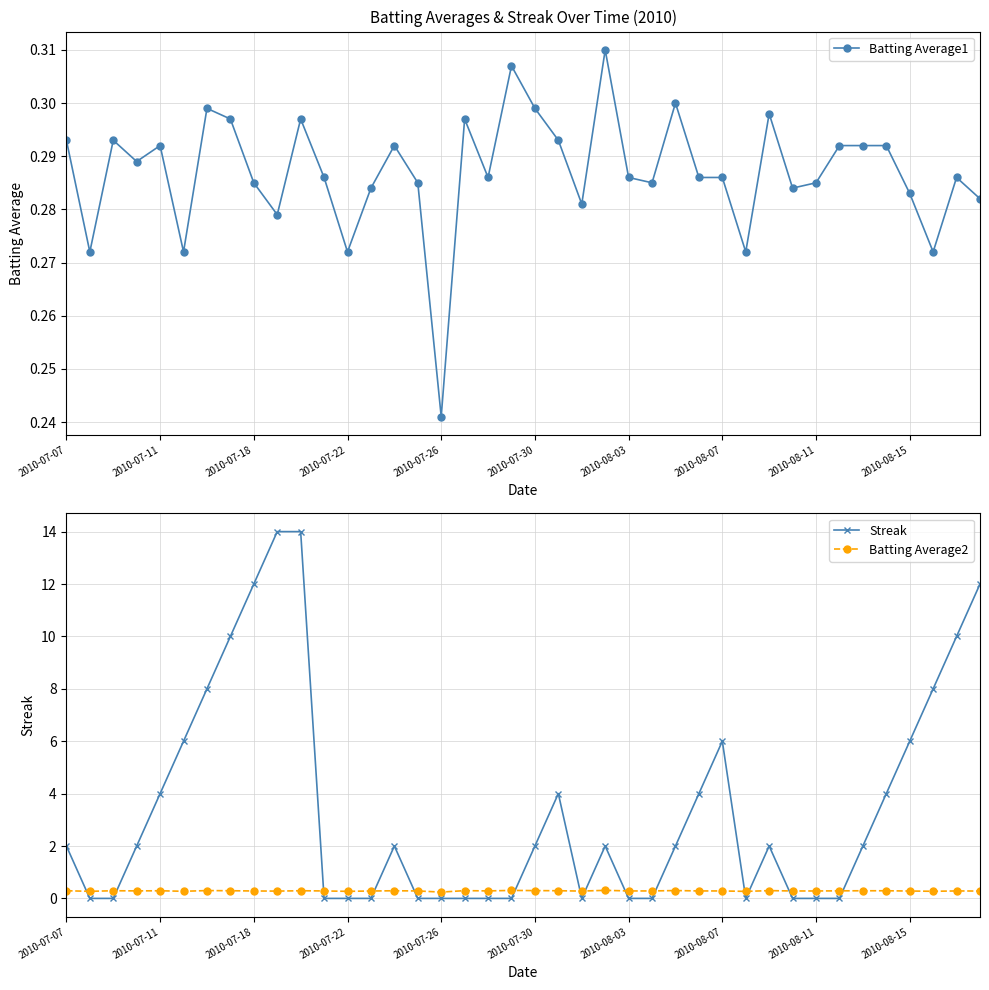

Which category has the lowest value in the Batting Average1 series?

2010-07-26